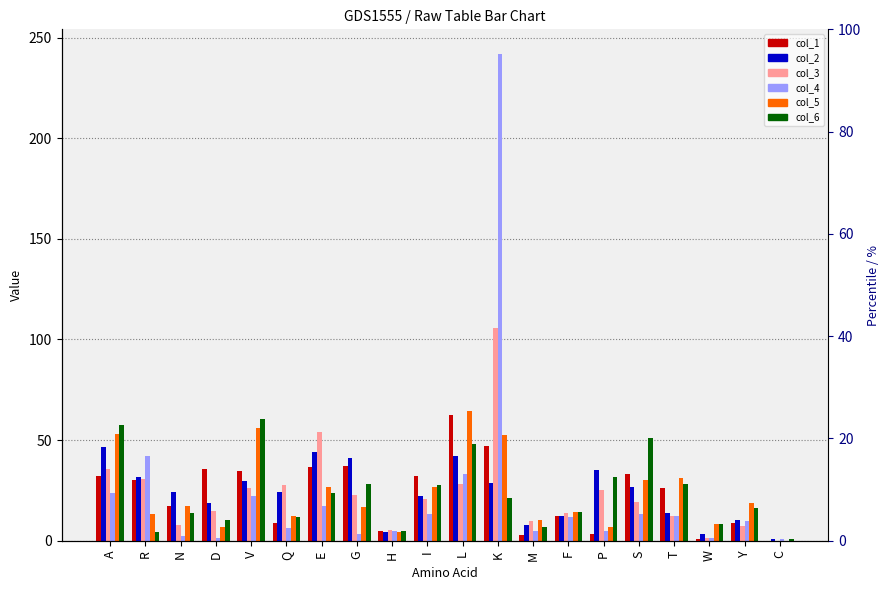

What is the label of the 17th bar from the right?

D